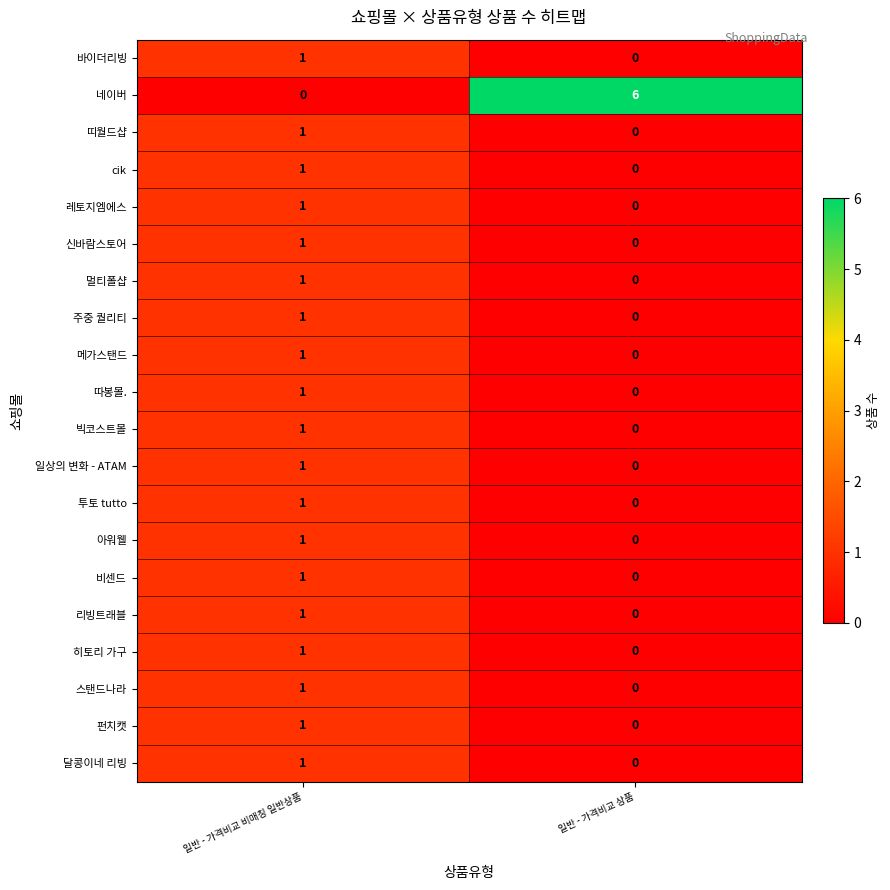

List the labels in order of 레토지엠에스 value, smallest first.

일반 - 가격비교 상품, 일반 - 가격비교 비매칭 일반상품